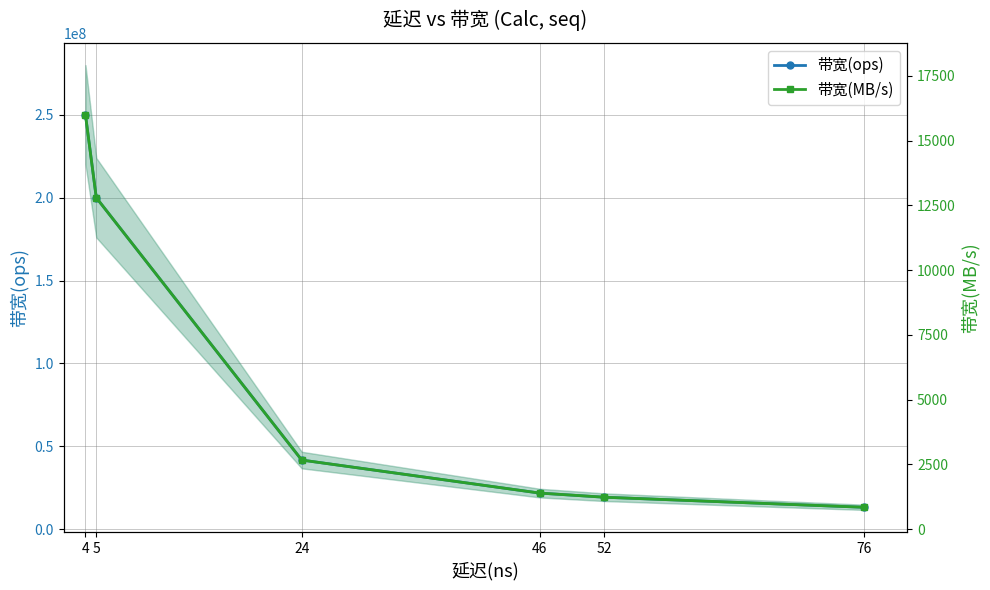

Which series has the largest range (max minus min)?

带宽(ops)